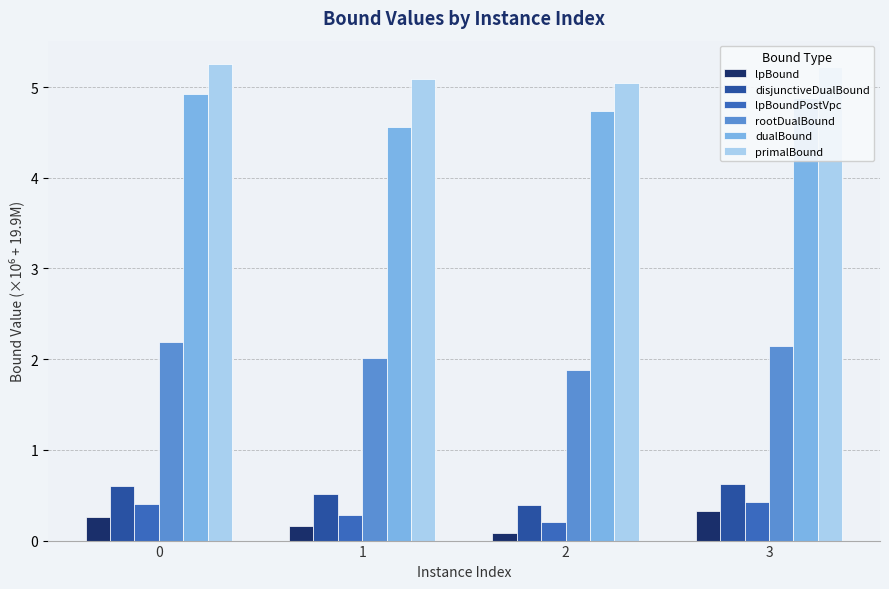

Are the bars grouped side by side (vs. stacked)?

Yes